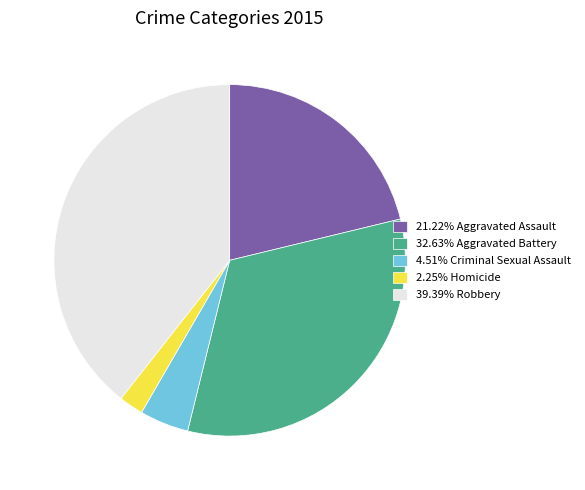

Do 4.51% Criminal Sexual Assault and 39.39% Robbery together represent more than half of the pie?

No